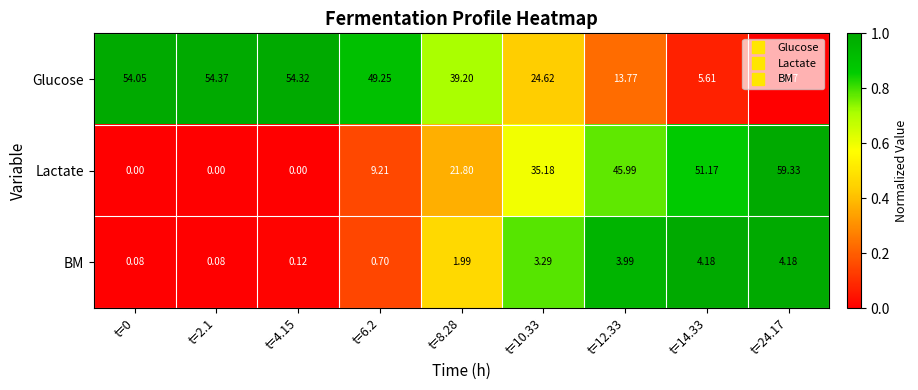

Which series has the largest total across all categories?

Glucose